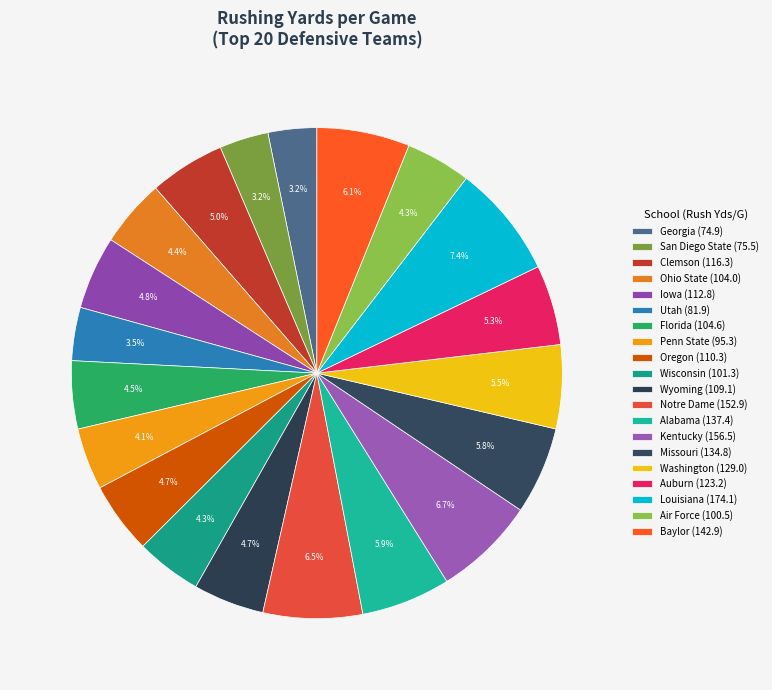

Is the sum of Florida and Utah greater than half?

No